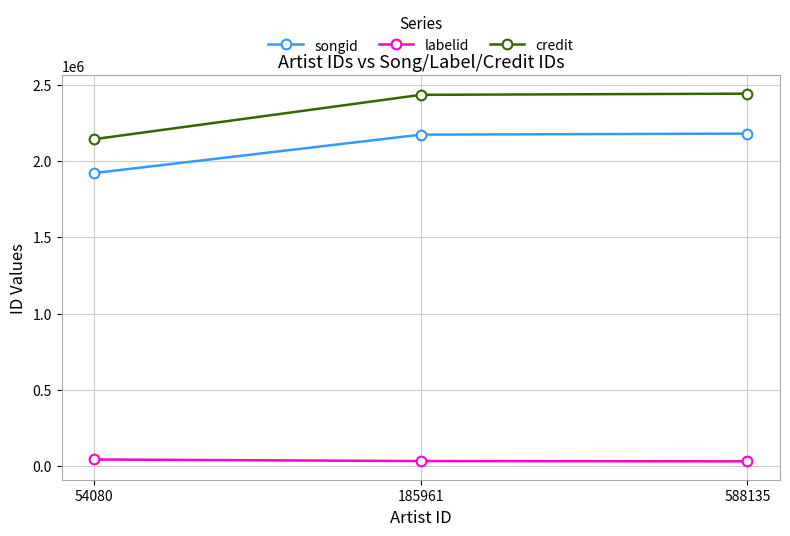

Which category has the lowest value in the credit series?

54080